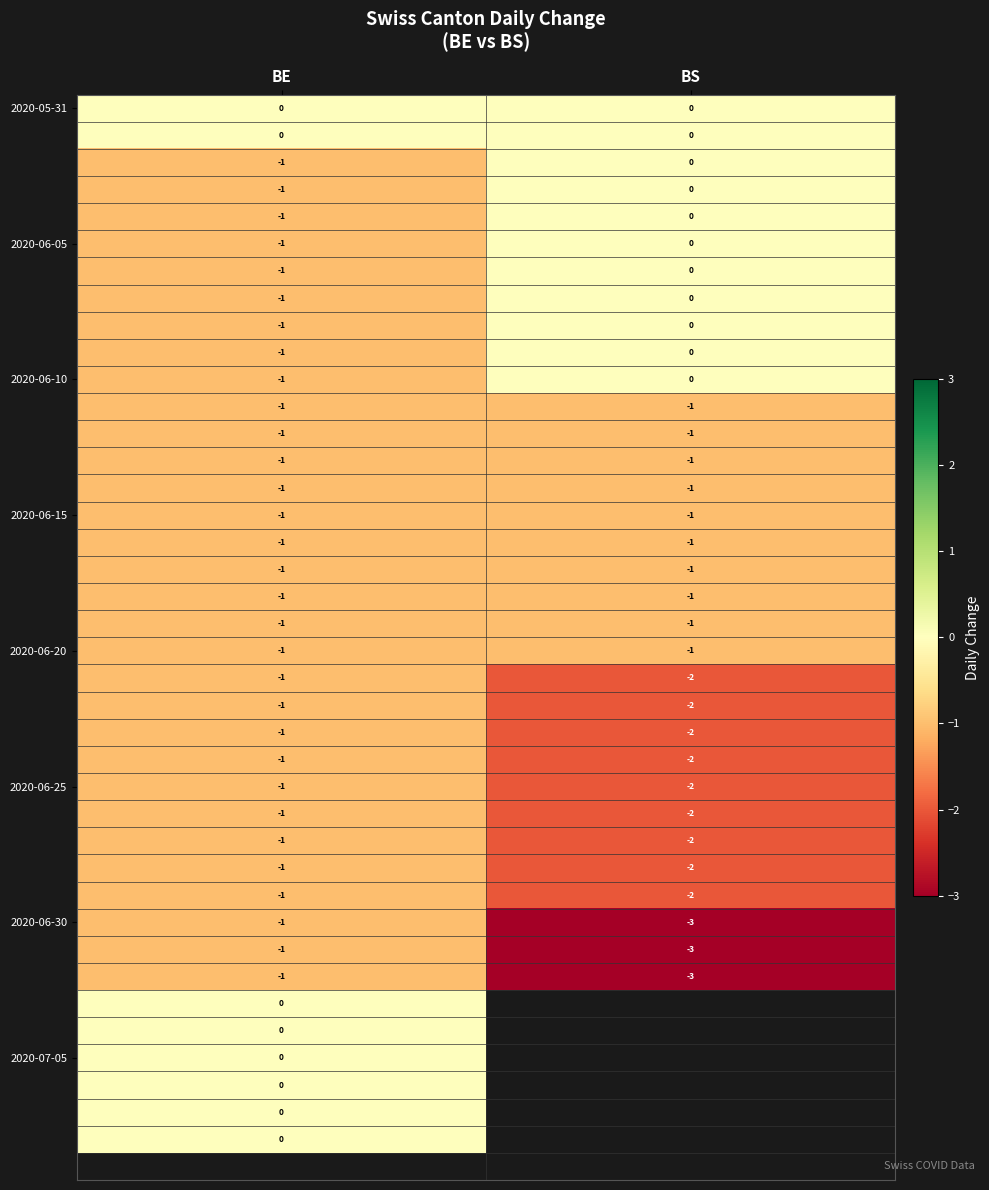

At which label does 2020-06-30 reach its minimum?

BS